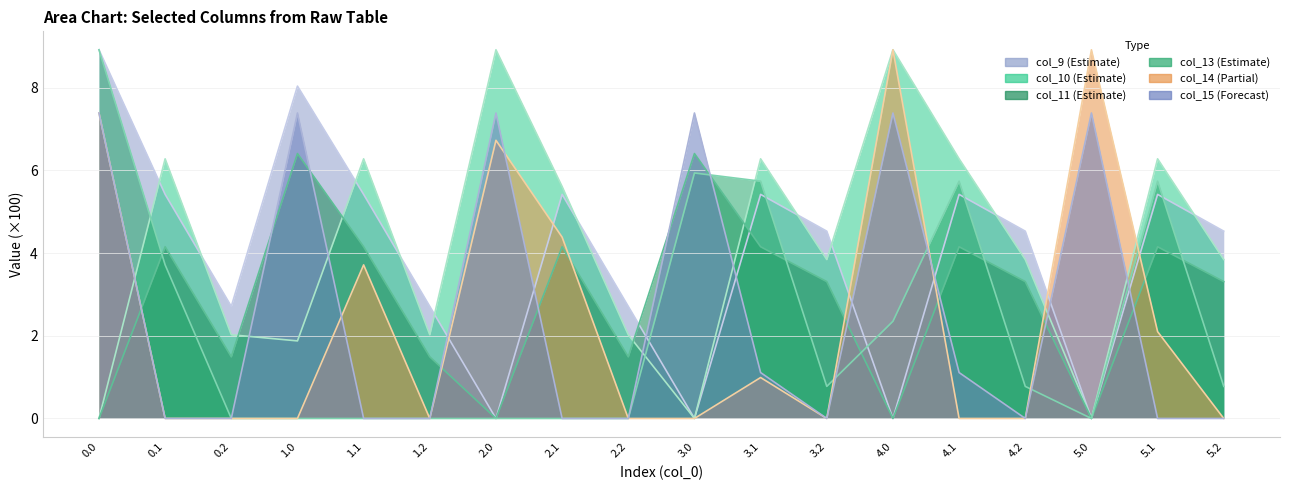

What is the total value across all series at 3.0?

19.7